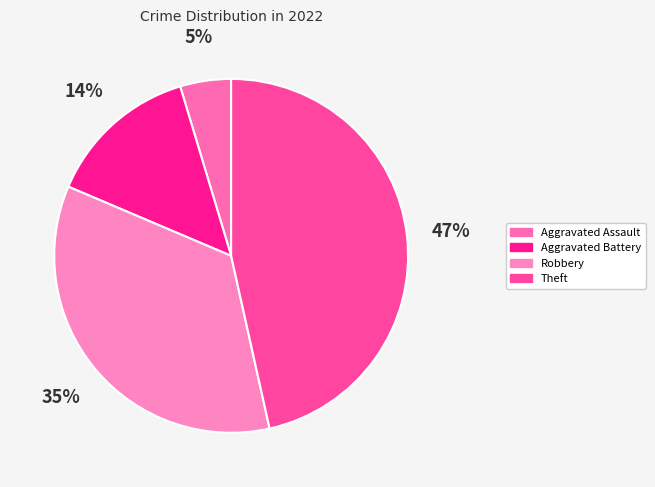

Is the sum of Theft and Robbery greater than half?

Yes